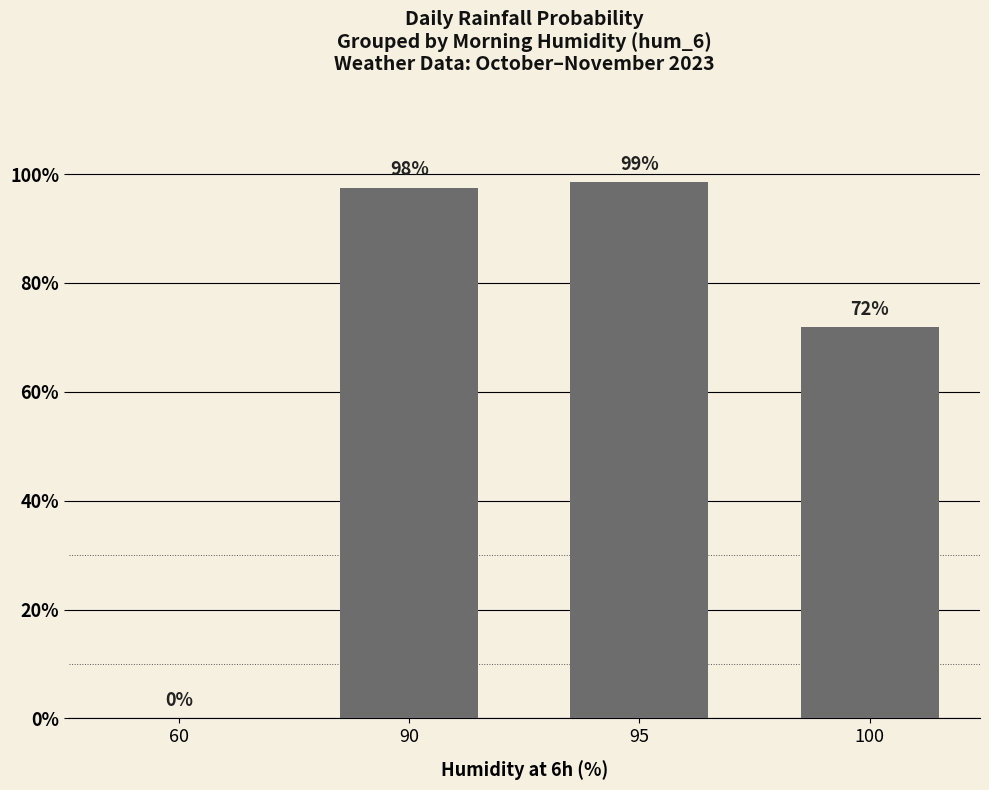

How many positive values are there?

3